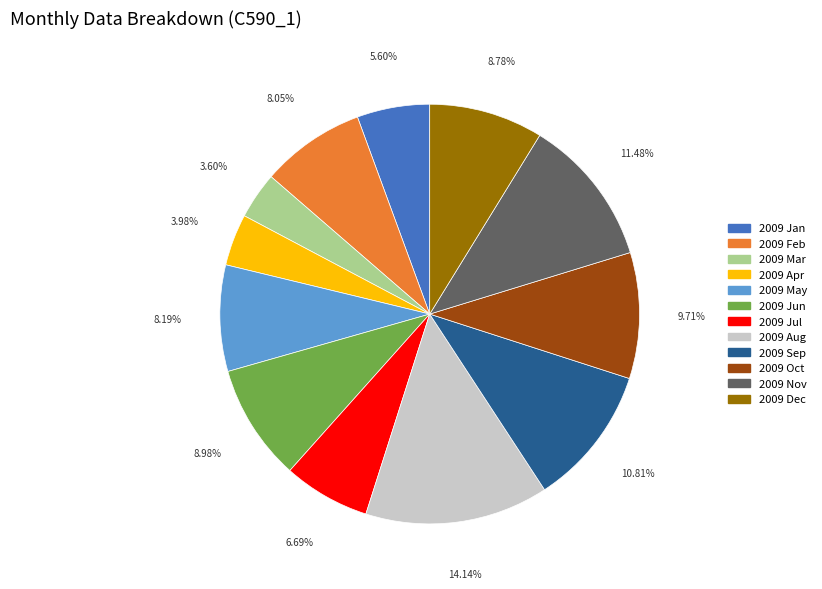

The 2009 Sep slice represents 22% of the pie. True or false?

False